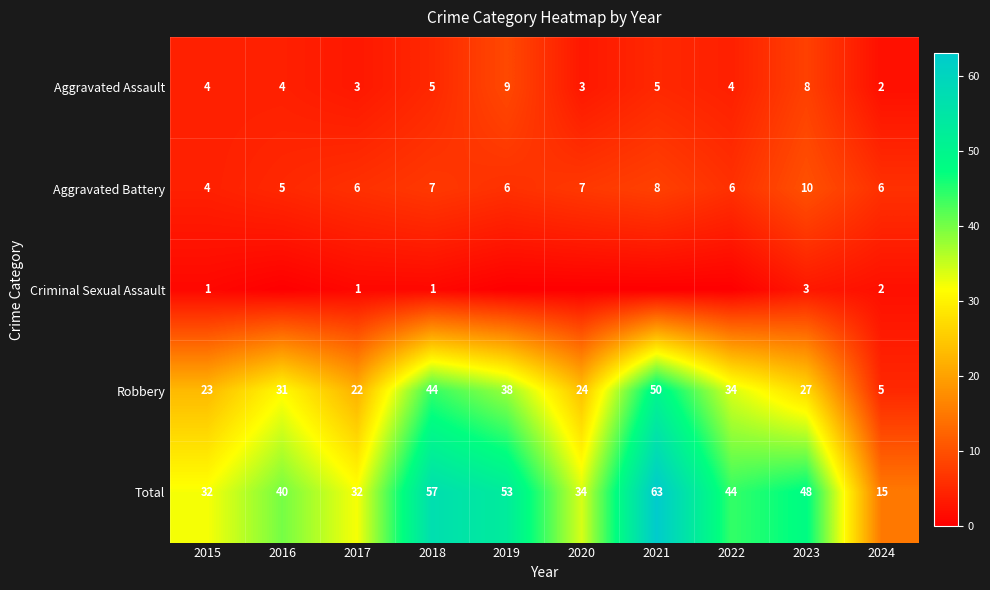

What is the sum of all Robbery values?

298